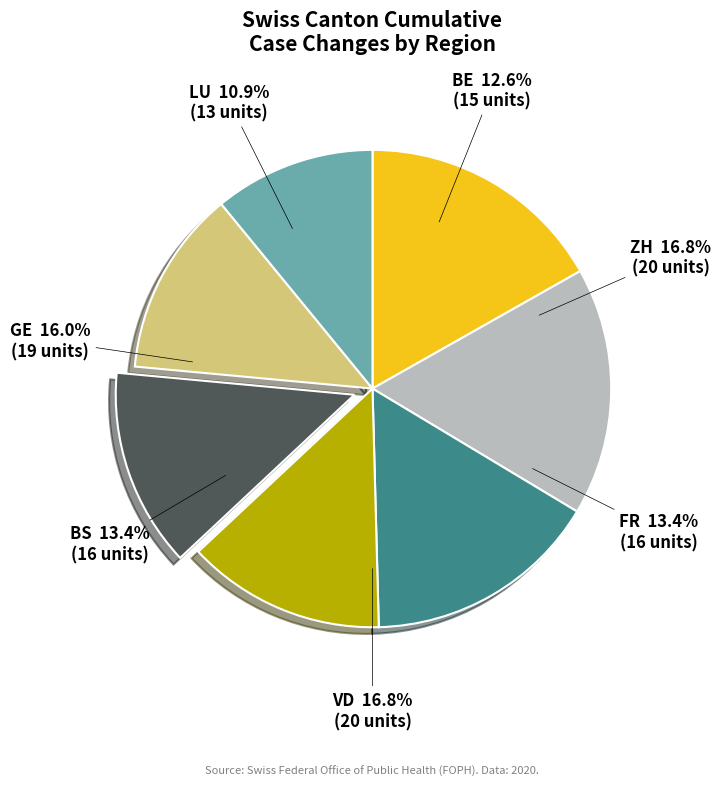

Count the number of slices in the pie.

7